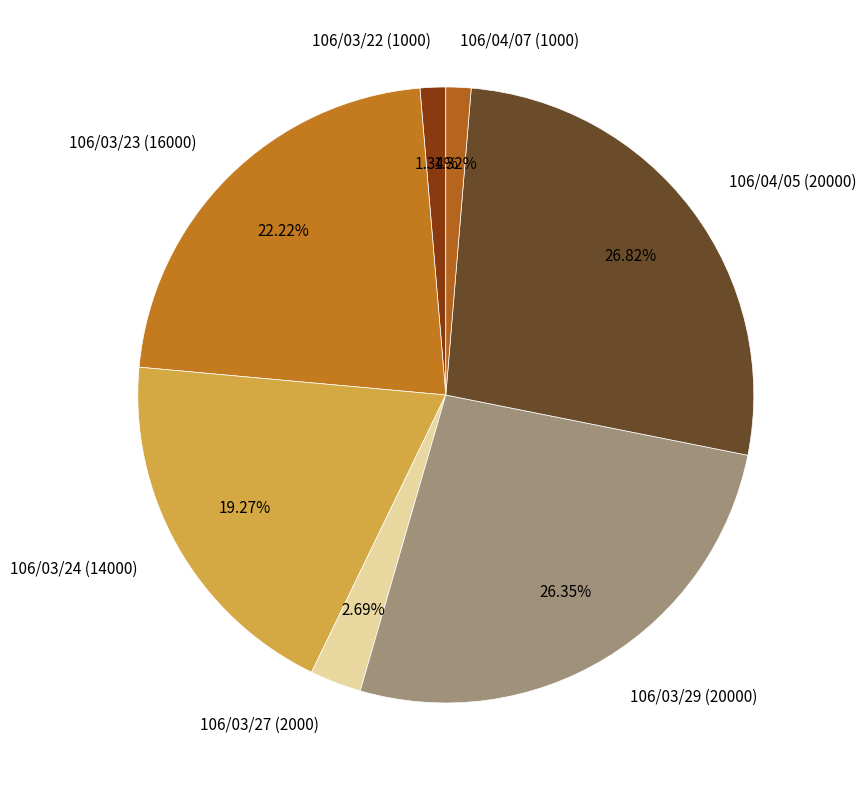

What percentage is the 106/03/29 (20000) slice, to the nearest percent?

26%